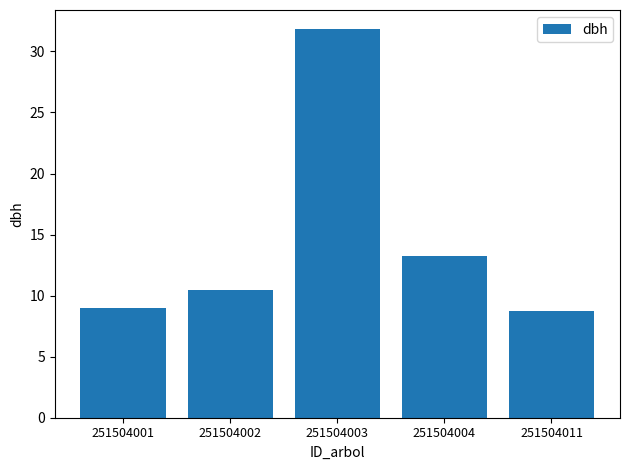

Rank the categories by value from lowest to highest.

251504011, 251504001, 251504002, 251504004, 251504003